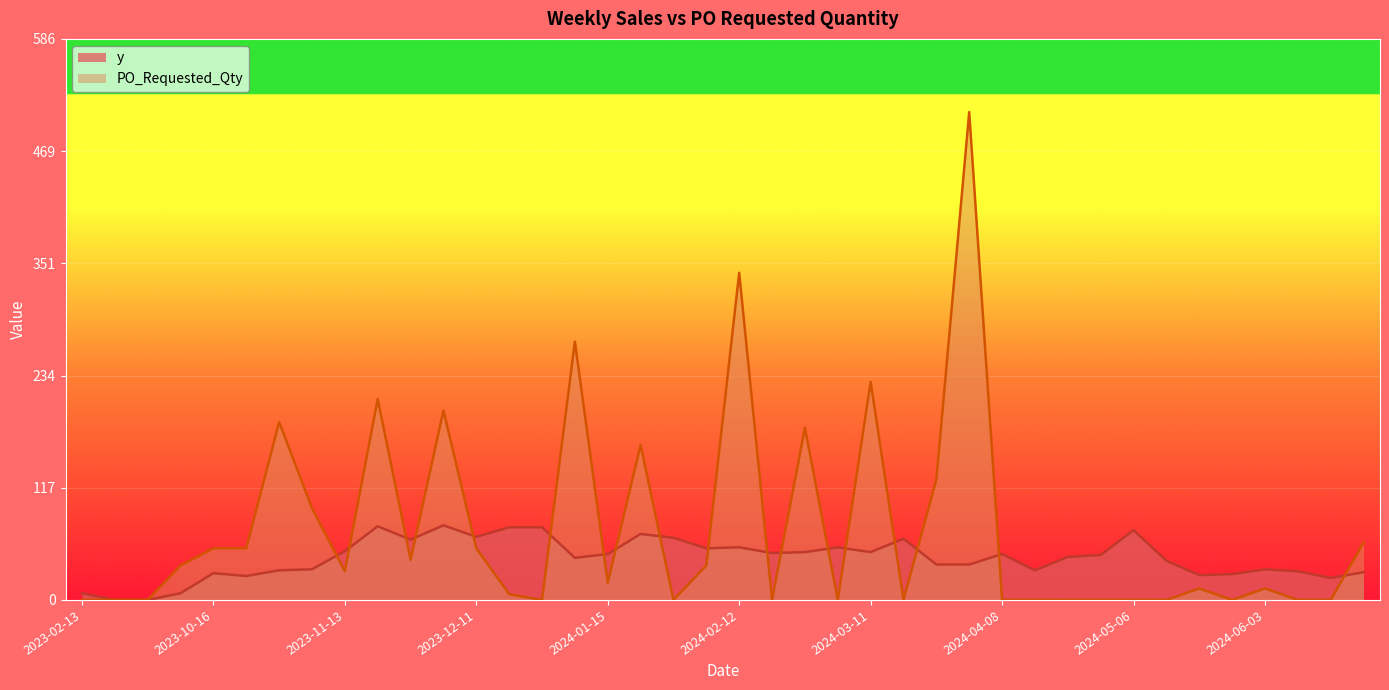

Count the number of categories in the chart.

40